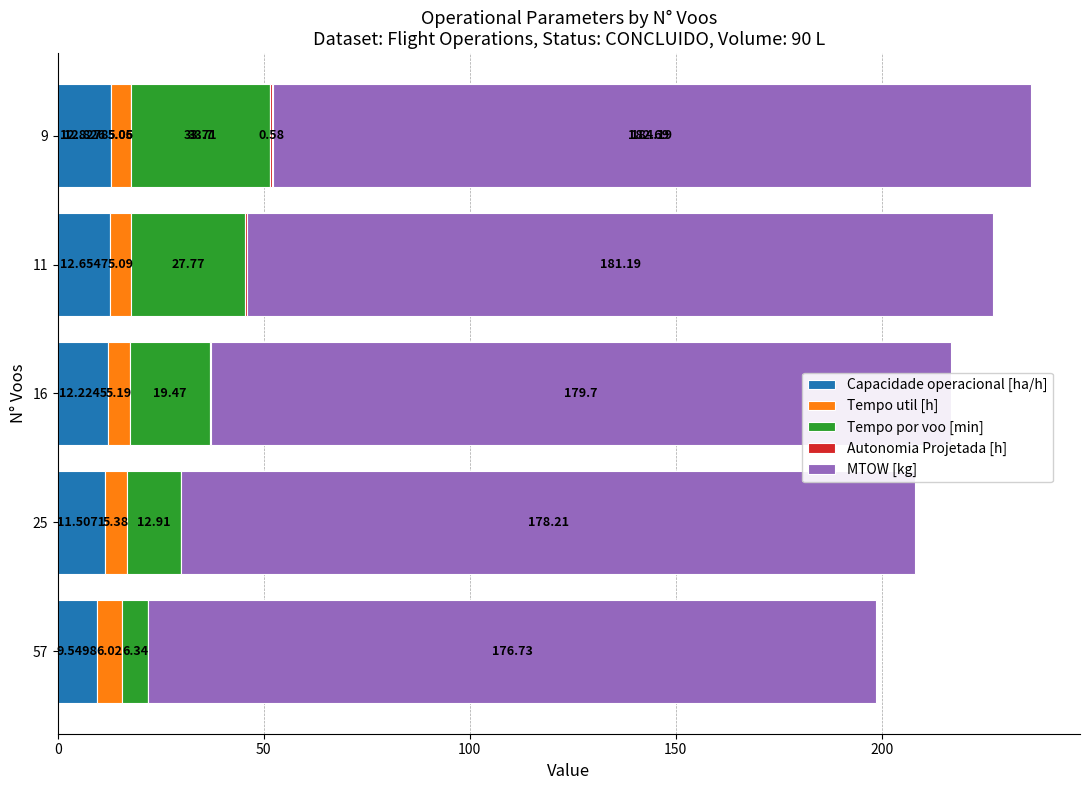

What is the minimum value for Tempo util [h]?

5.0